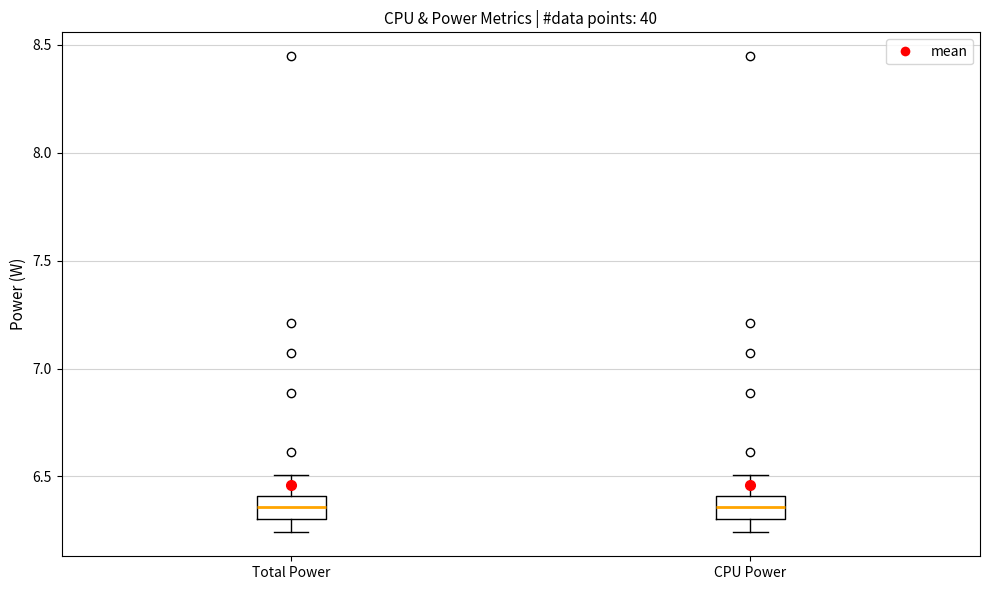

Where is the lower edge of the box for Total Power on the y-axis? The values are not printed on the chart, so give them approximately, as read against the axis.

6.30